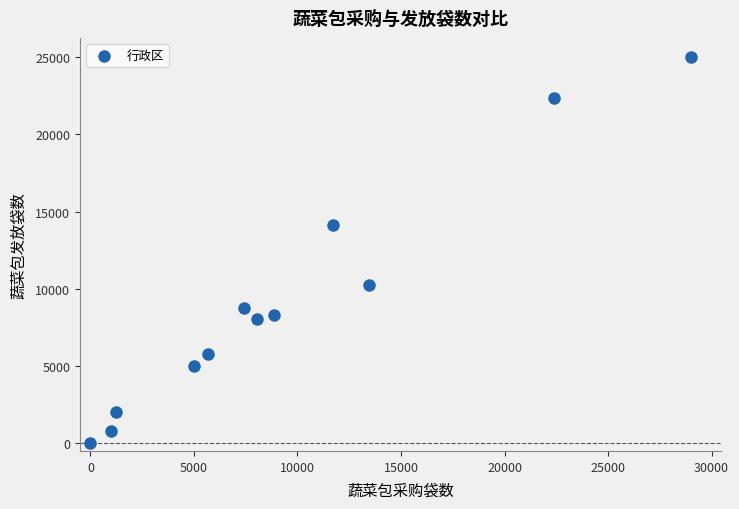

What is the range of Y values (max minus min)?

25000